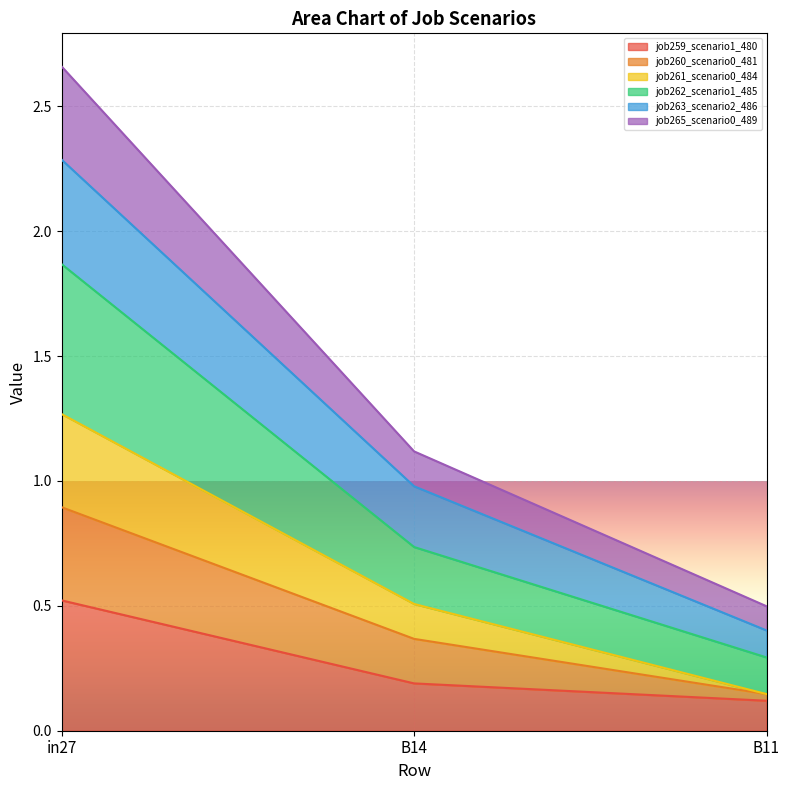

What is the highest value of the job259_scenario1_480 series?

0.5